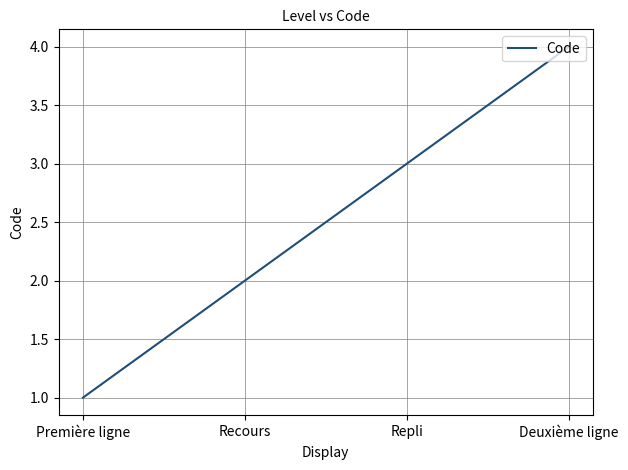

Count the number of data series in this chart.

1